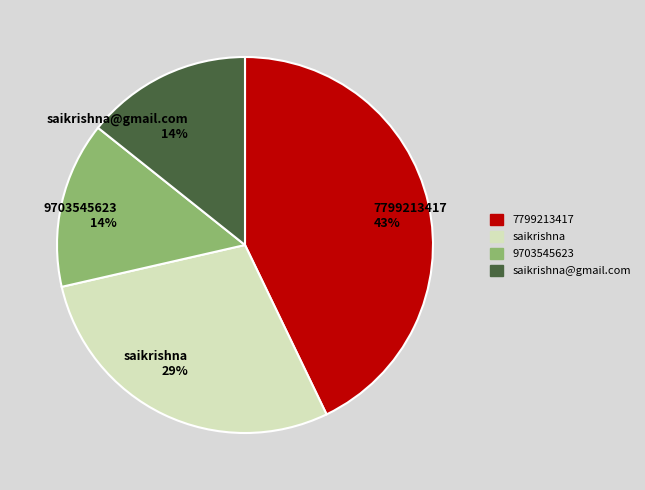

What is the largest slice in the pie chart?

7799213417 43%